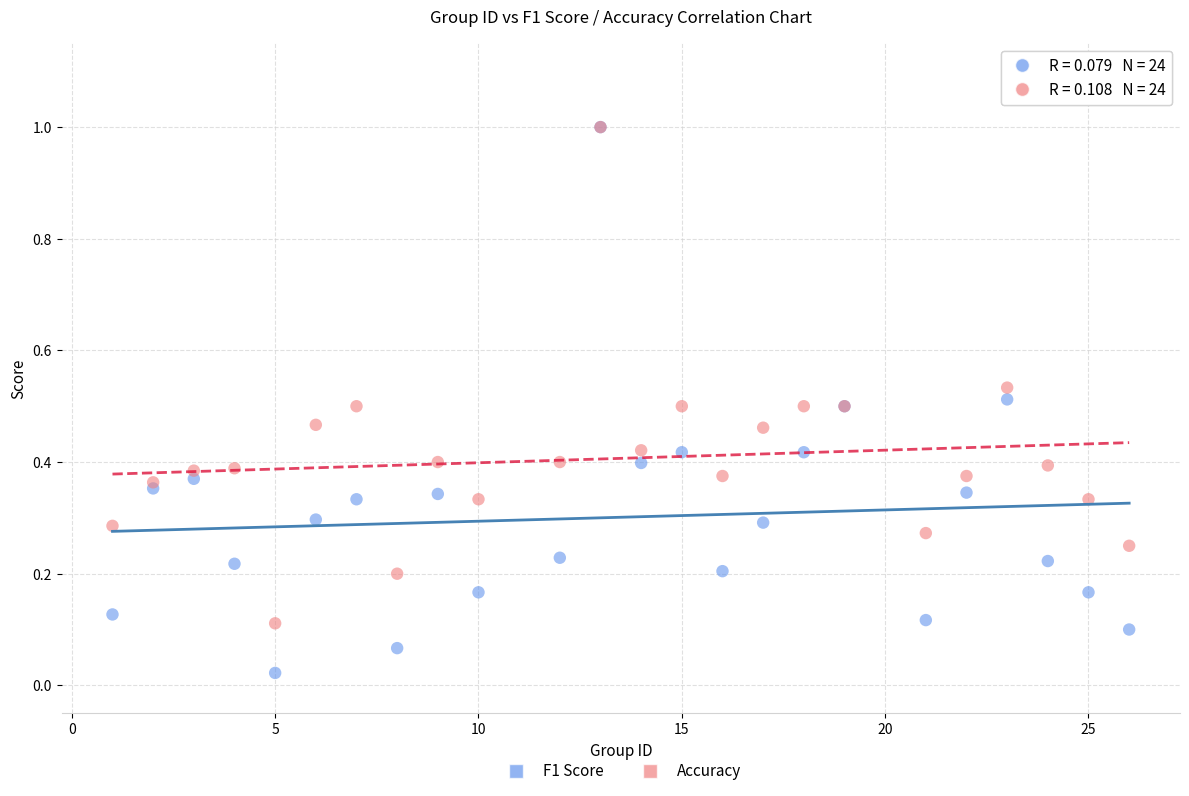

What are all the series names shown in the legend?

F1 Score, Accuracy